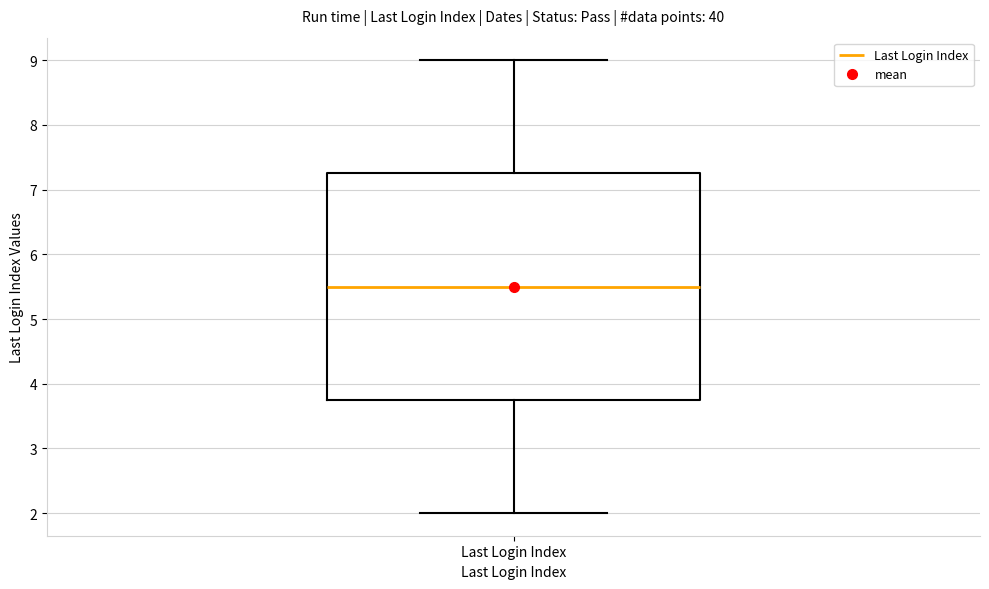

Read this box plot against the y-axis: the position of the median line, the range covered by the box, and the ends of both whiskers. The values are not printed on the chart, so give them approximately, as read against the axis.

median 5.5, box 3.8 to 7.3, whiskers 2.0 to 9.0